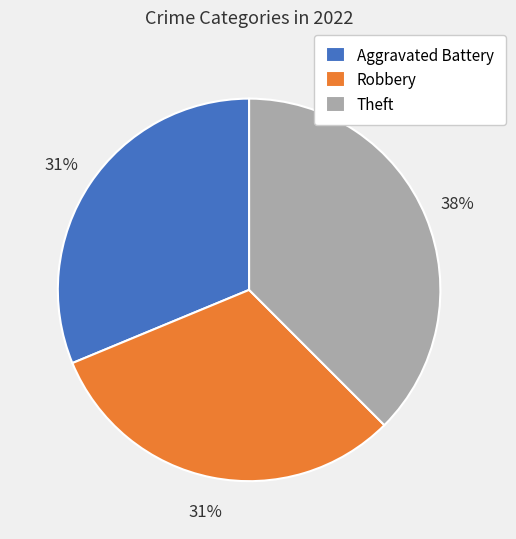

Combined, do Theft and Aggravated Battery account for over 50%?

Yes